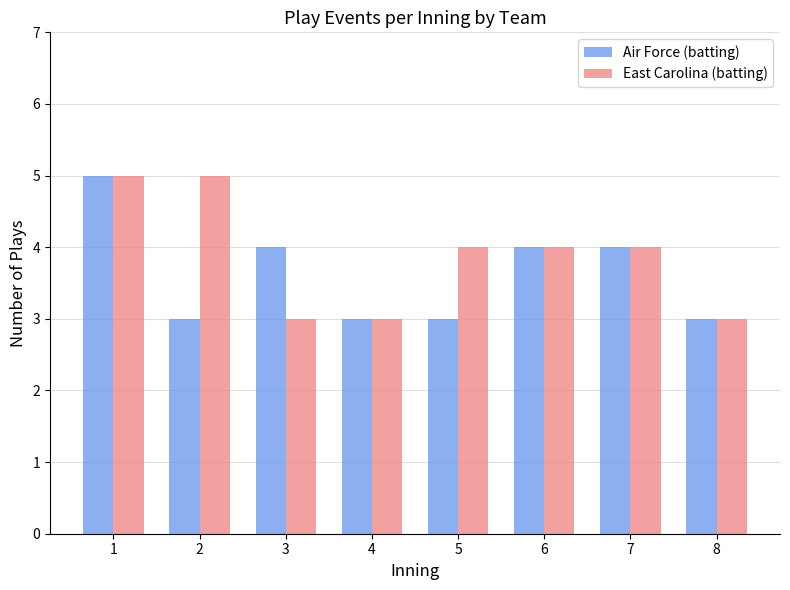

At which label does Air Force (batting) first exceed 4?

1